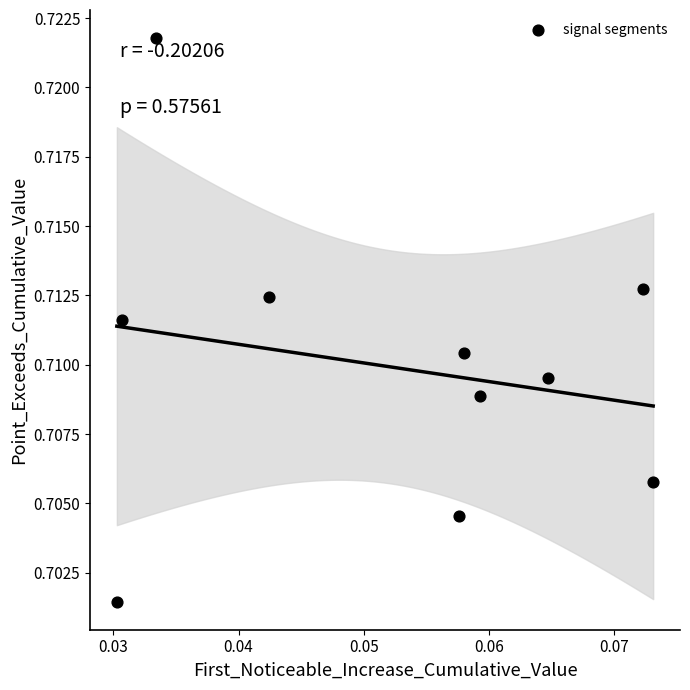

How many points are shown in the scatter plot?

10